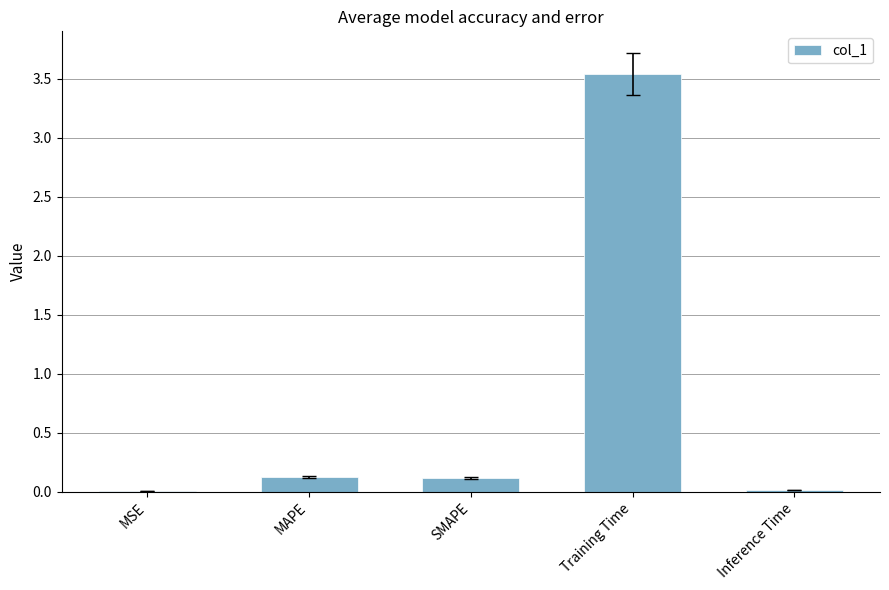

At which category does the chart reach its peak across all series?

Training Time